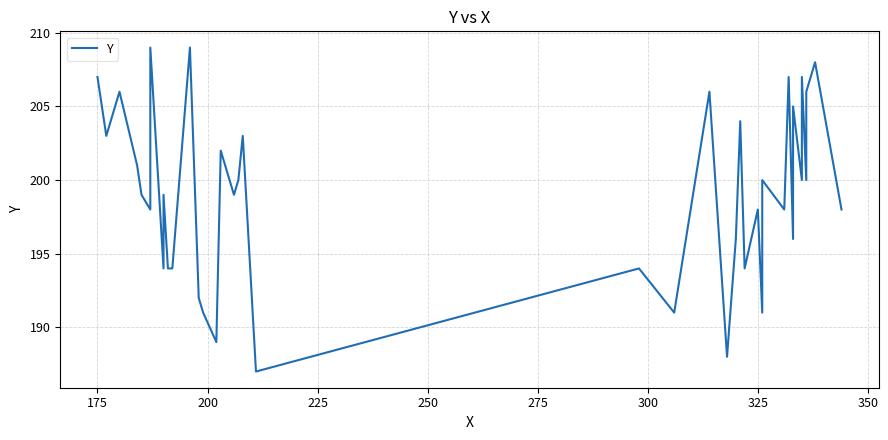

Reading left to right, extract all data points from this chart.

207	203	206	201	199	198	209	194	199	194	194	209	192	191	189	202	199	200	203	187	194	191	206	188	196	204	194	198	191	200	198	207	196	205	200	207	200	206	208	198